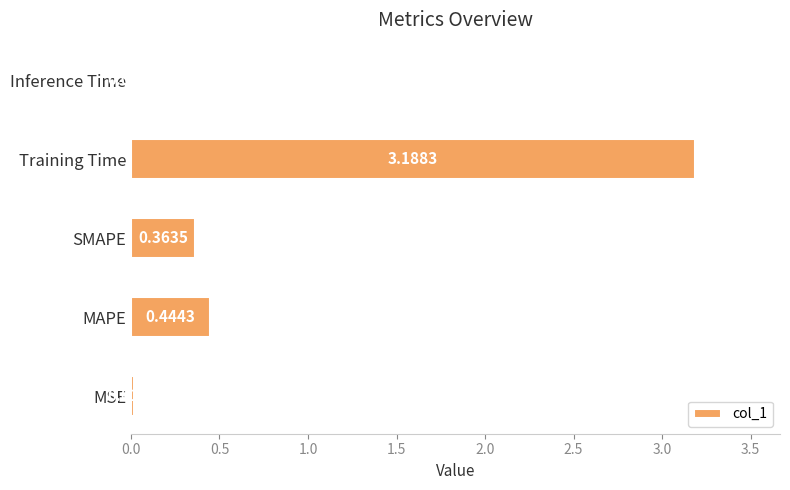

Which label corresponds to the smallest value in the chart?

Inference Time